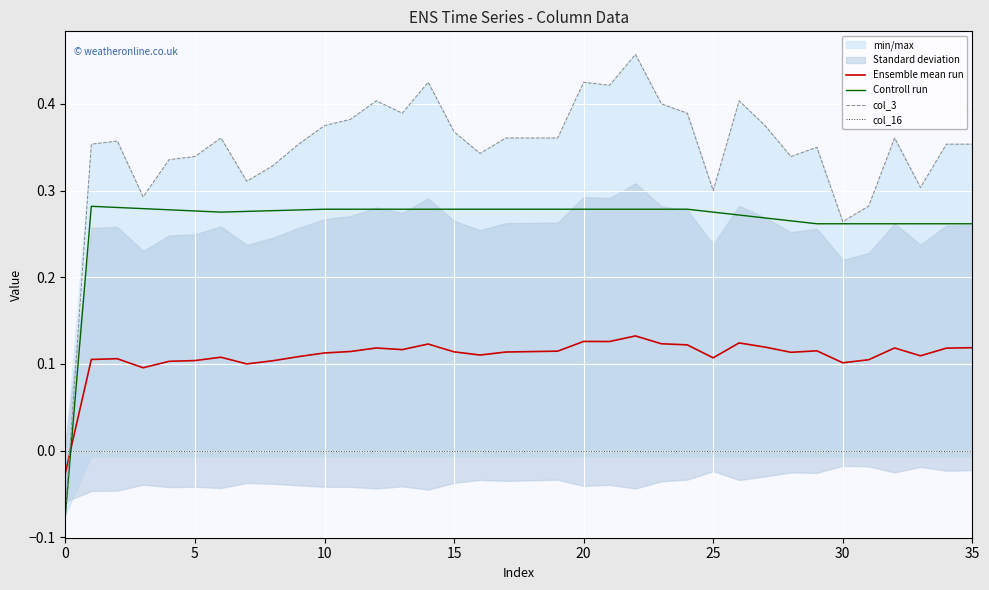

True or false: Controll run has a value of 0.3 at 31.

True